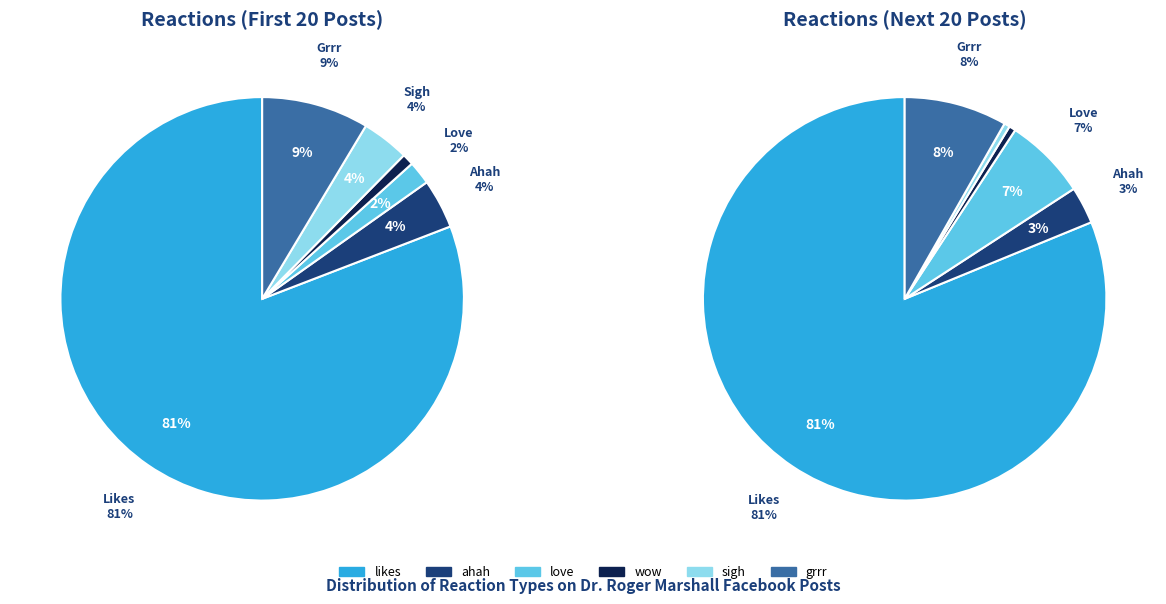

Do 8 and 32 together represent more than half of the pie?

No